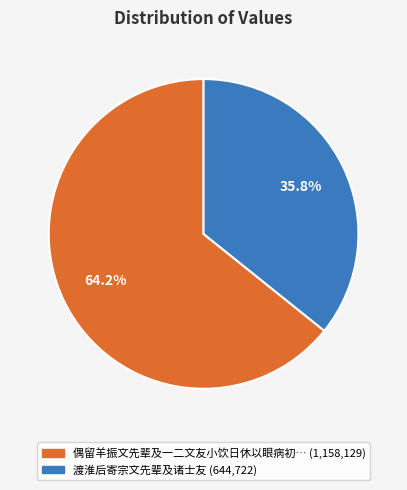

Is there any slice that represents more than half of the pie?

Yes